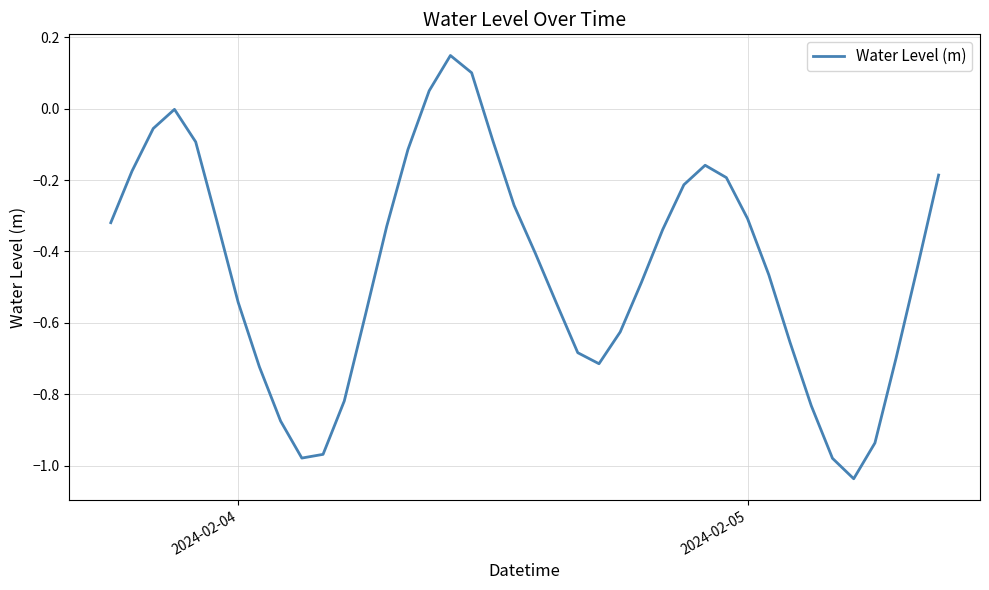

What is the difference between the maximum and minimum values?

1.2